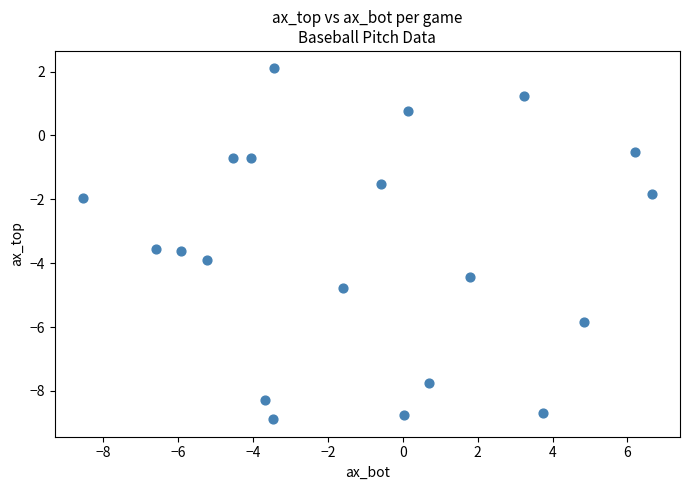

What is the range of X values (max minus min)?

15.2